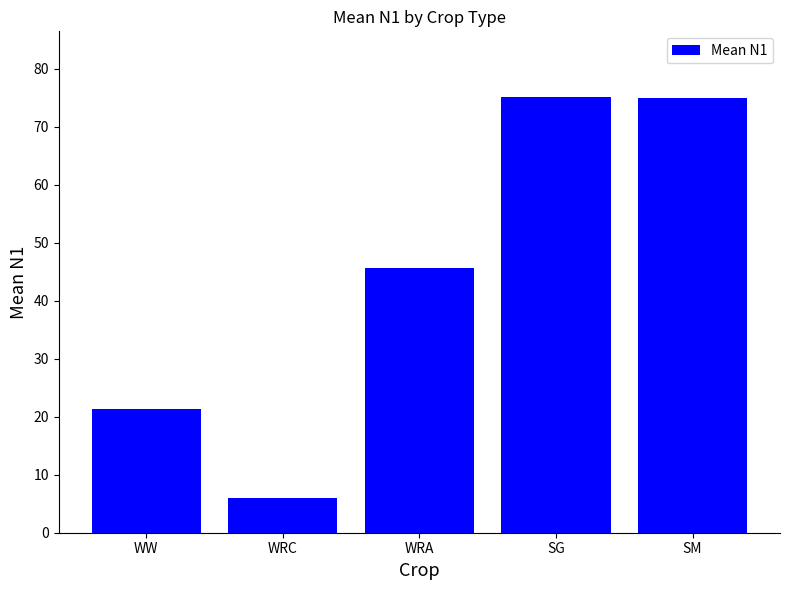

True or false: the data shows 10.6 at WRC.

False